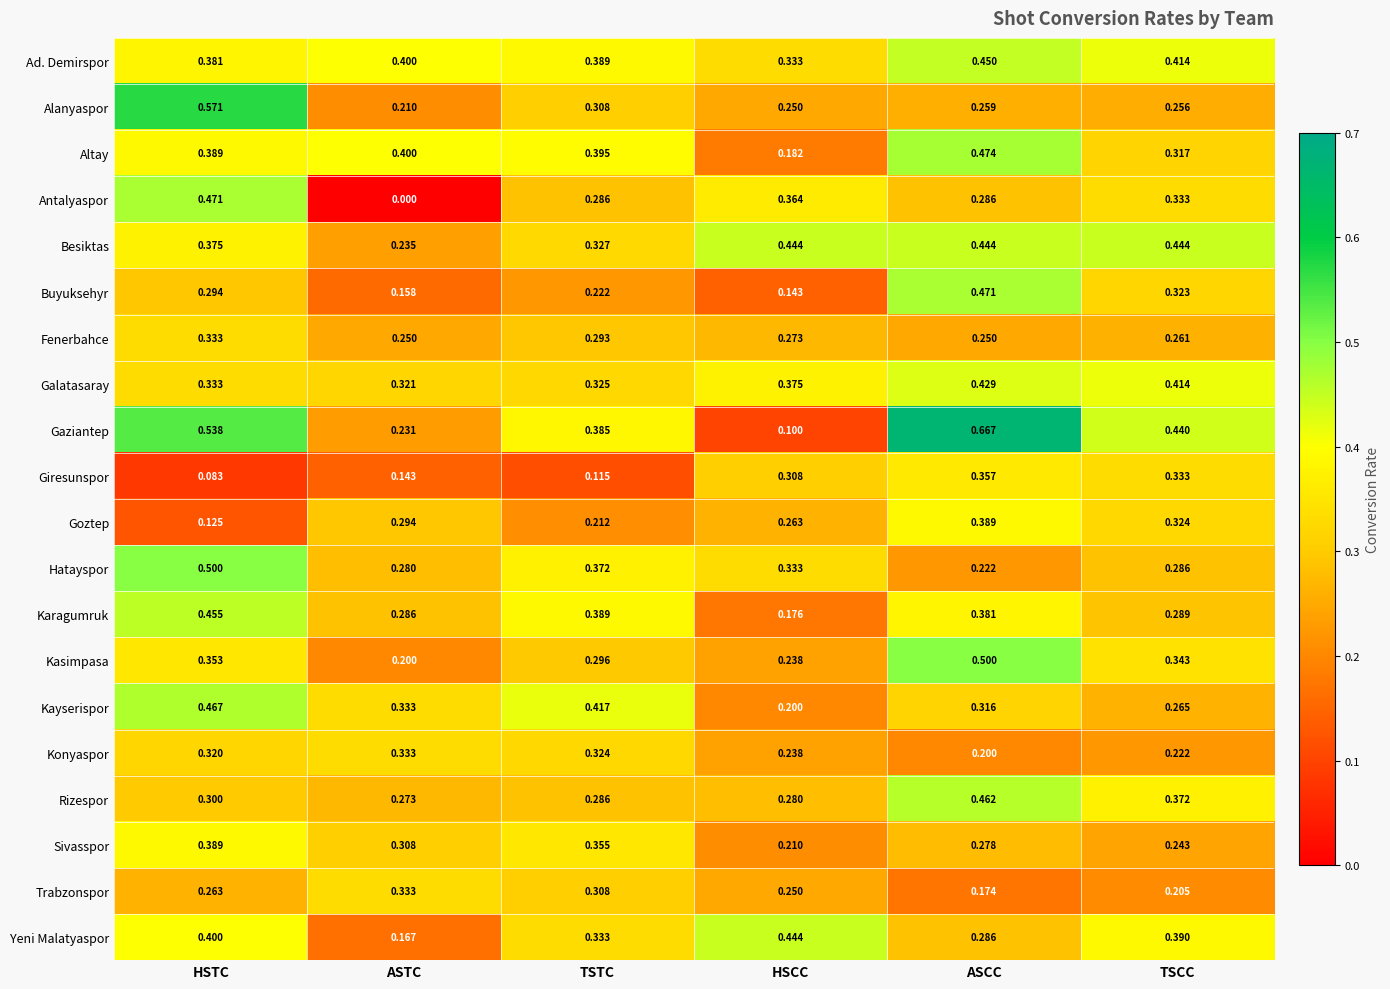

Where is Konyaspor nearest to the value 0?

ASCC